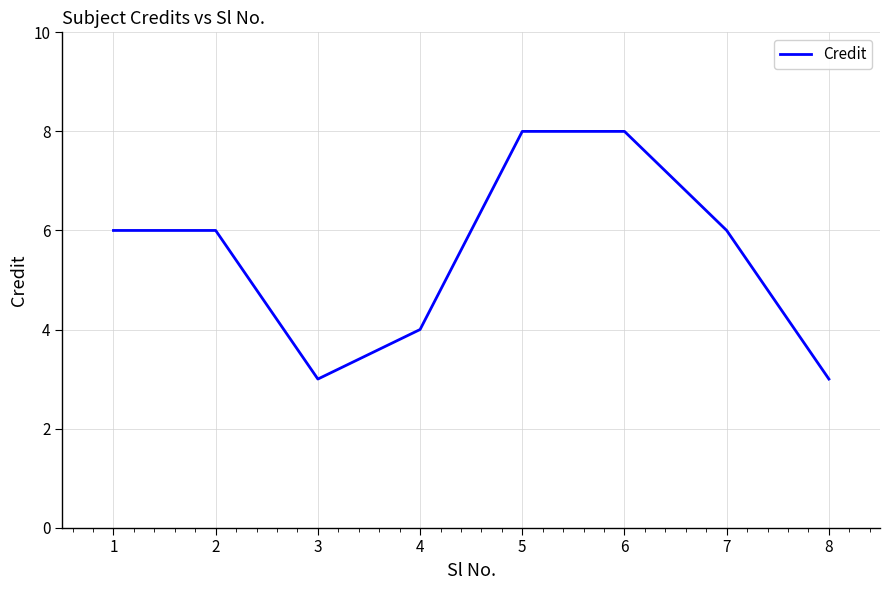

What is the approximate value at 8?

3